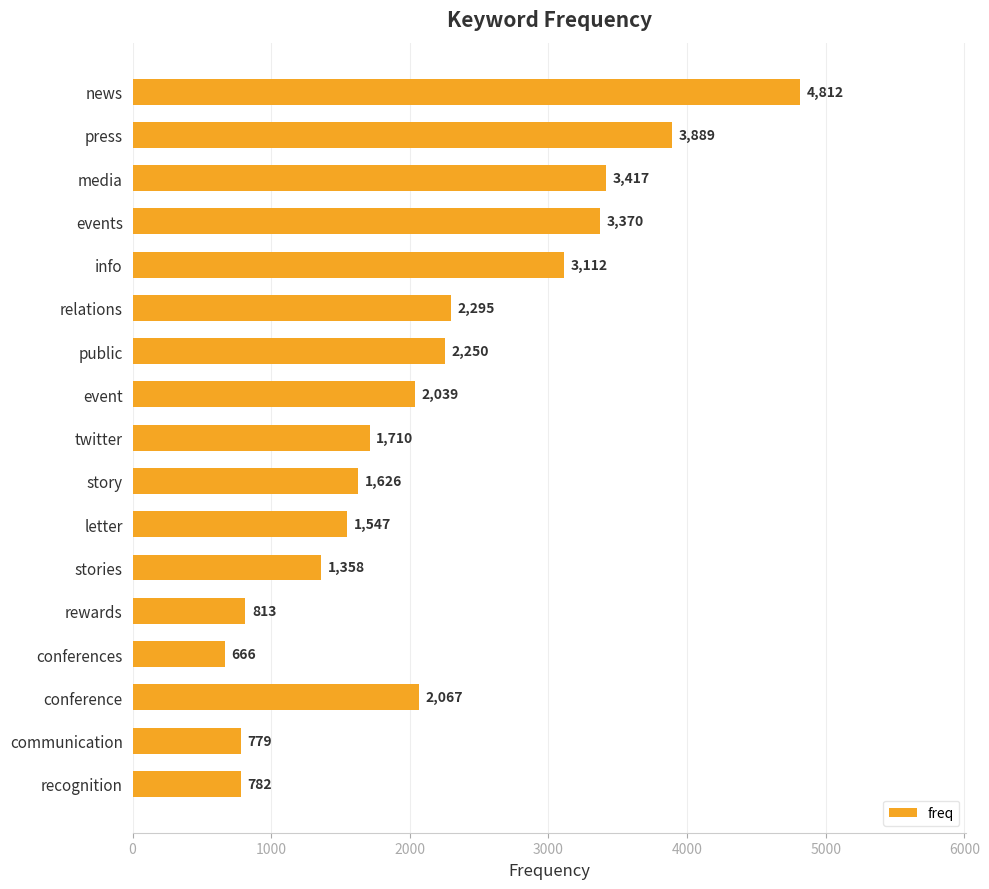

How many bars are there in total?

17